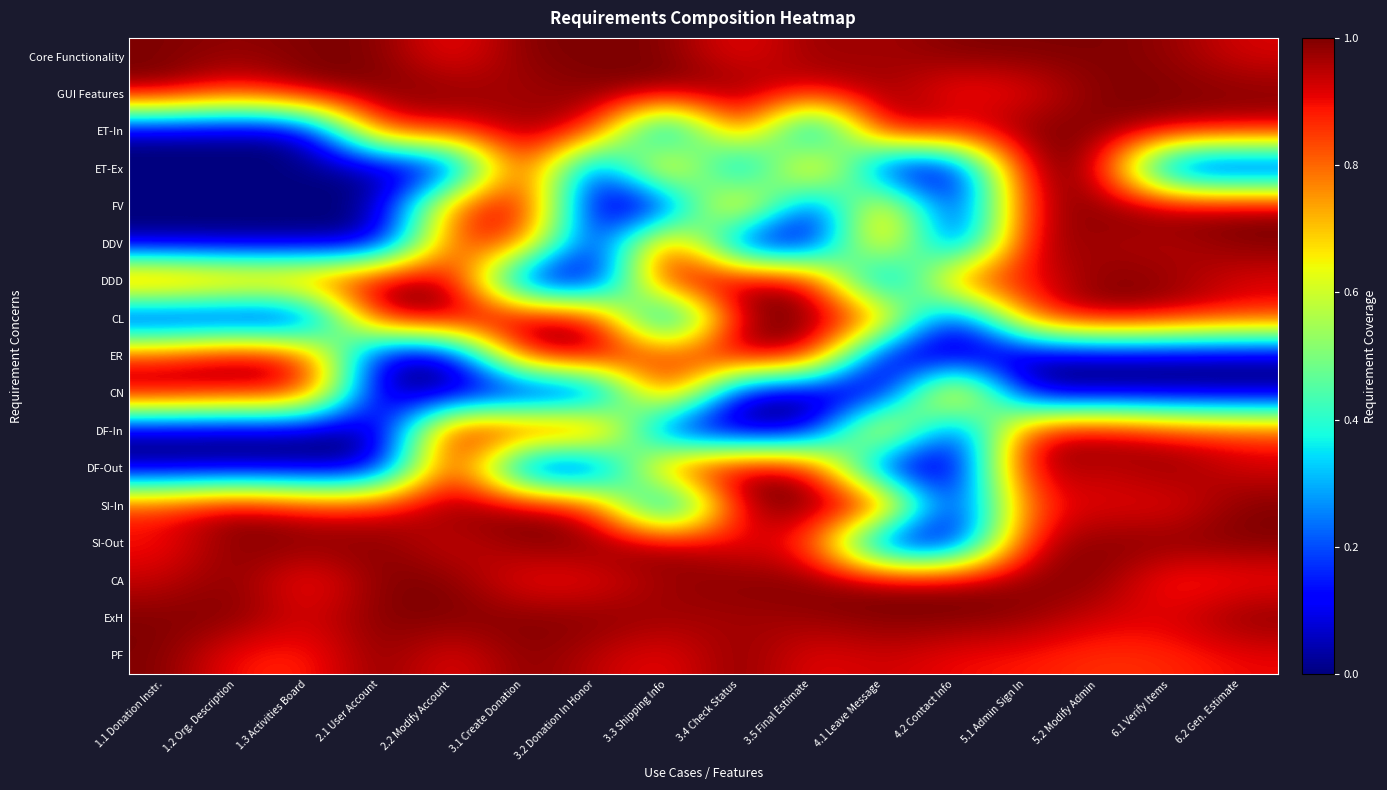

Rank the series at 5.1 Admin Sign In from lowest to highest value.

ER, CN, SI-In, CL, DDD, PF, GUI Features, DF-In, FV, SI-Out, DDV, ExH, CA, Core Functionality, ET-In, ET-Ex, DF-Out